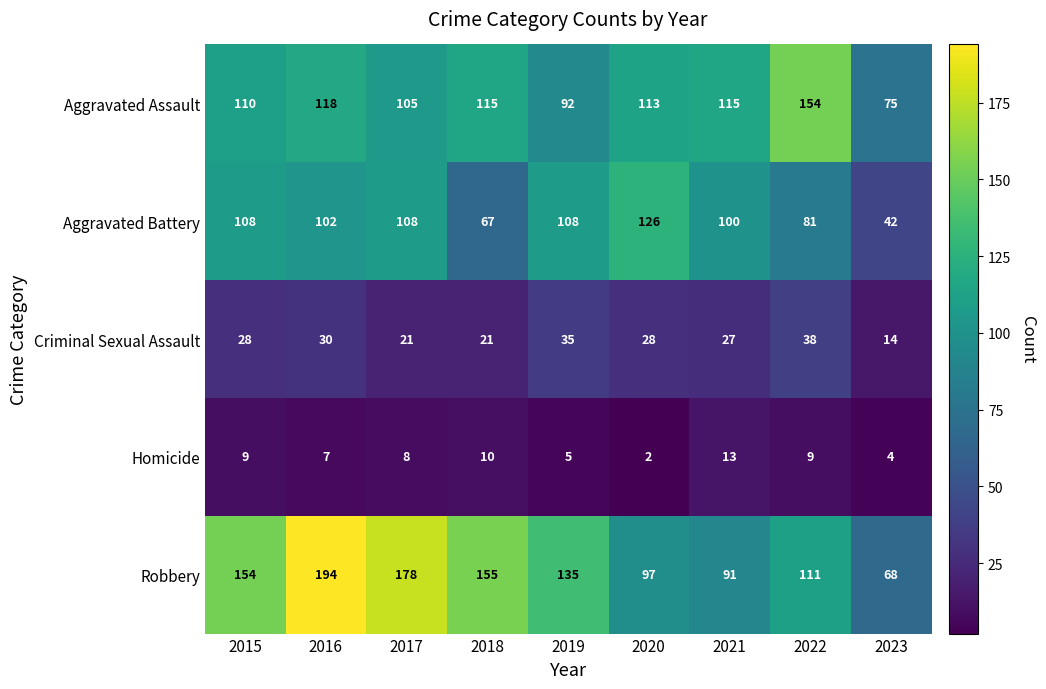

What is the difference between the maximum and minimum values in the Criminal Sexual Assault series?

24